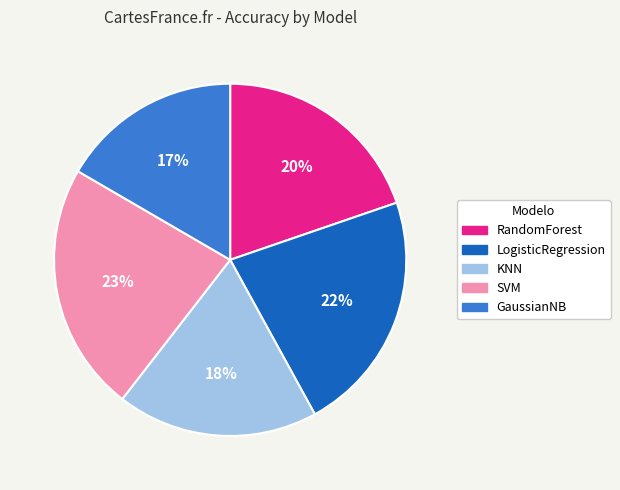

Is the sum of RandomForest and SVM greater than half?

No